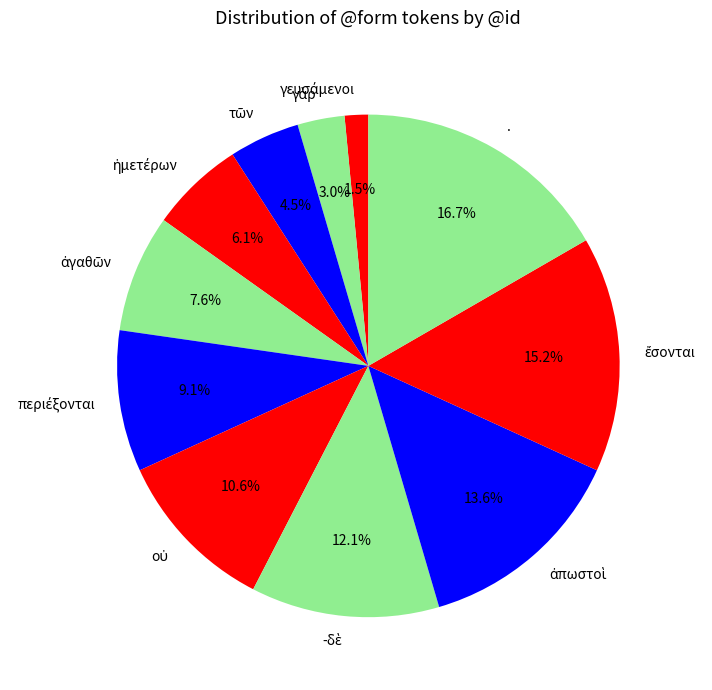

Is there any slice that represents more than half of the pie?

No